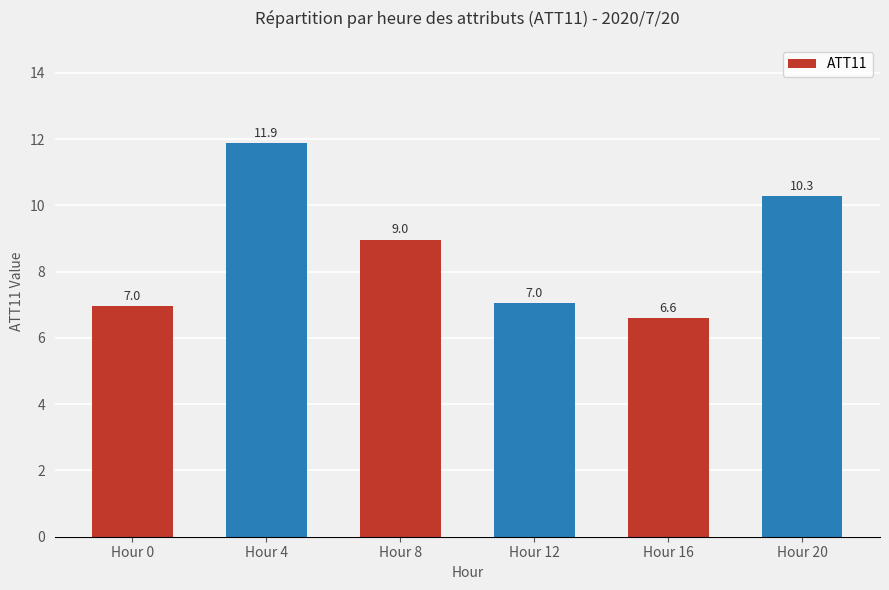

What is the ratio of the value at Hour 20 to the value at Hour 4?

0.9